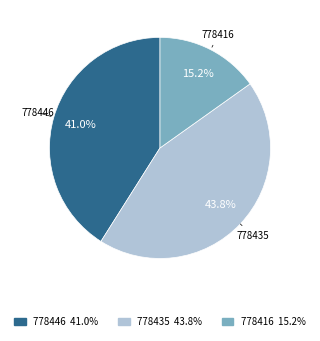

To the nearest percent, what is the combined percentage of 778446 and 778416?

56%